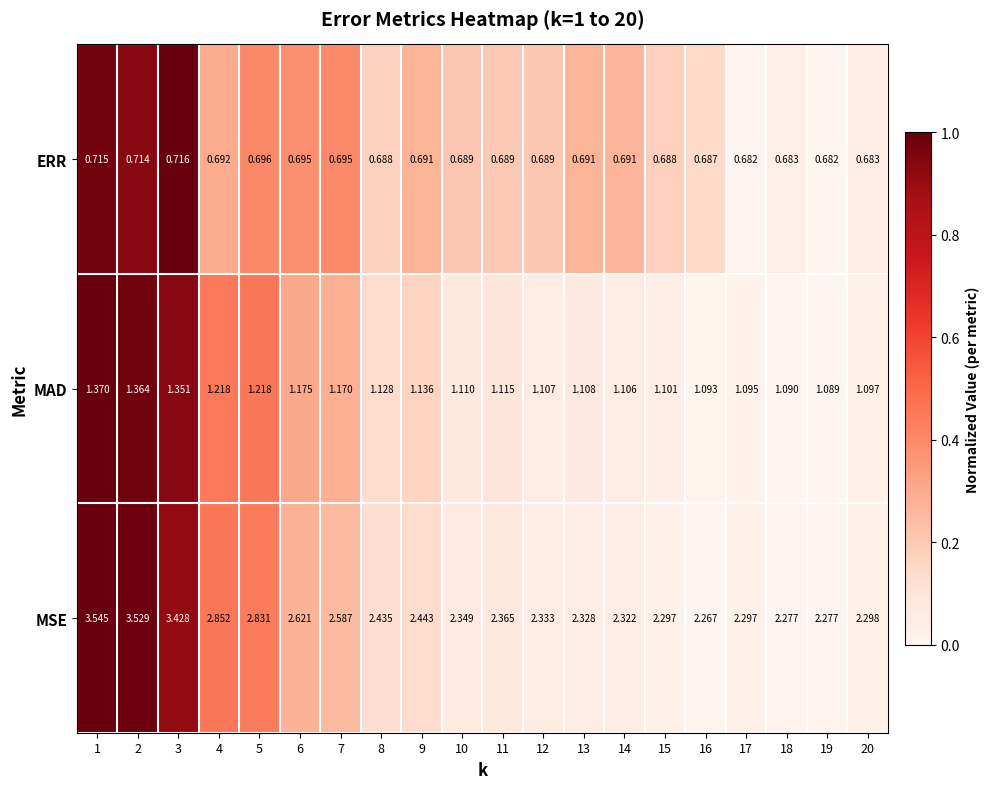

Which series has the largest total across all categories?

MSE